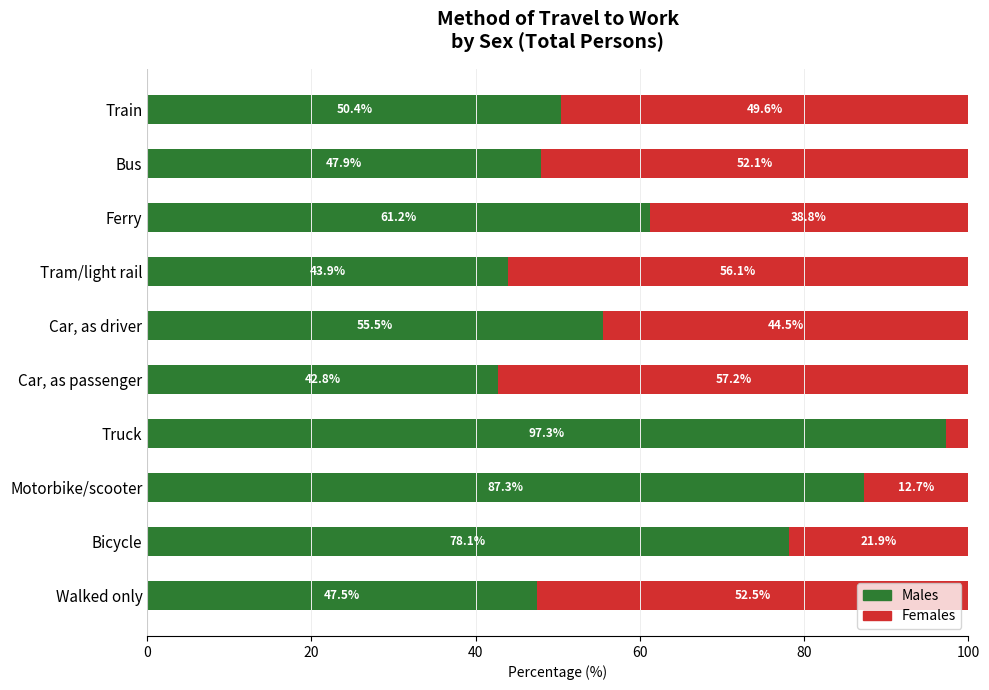

What is the maximum value for Males?

97.3